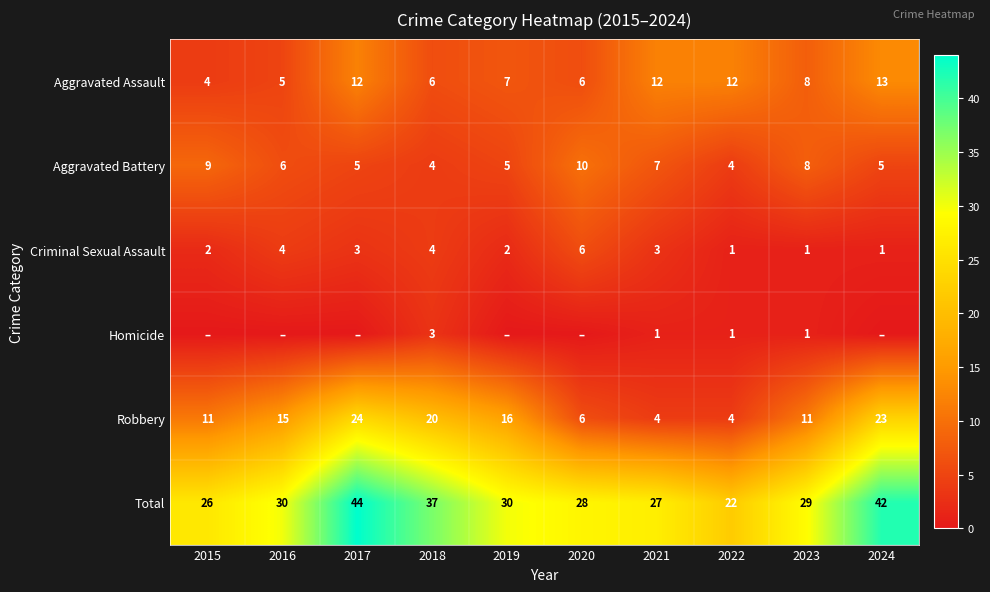

How many values in the Aggravated Assault series are below 8?

5